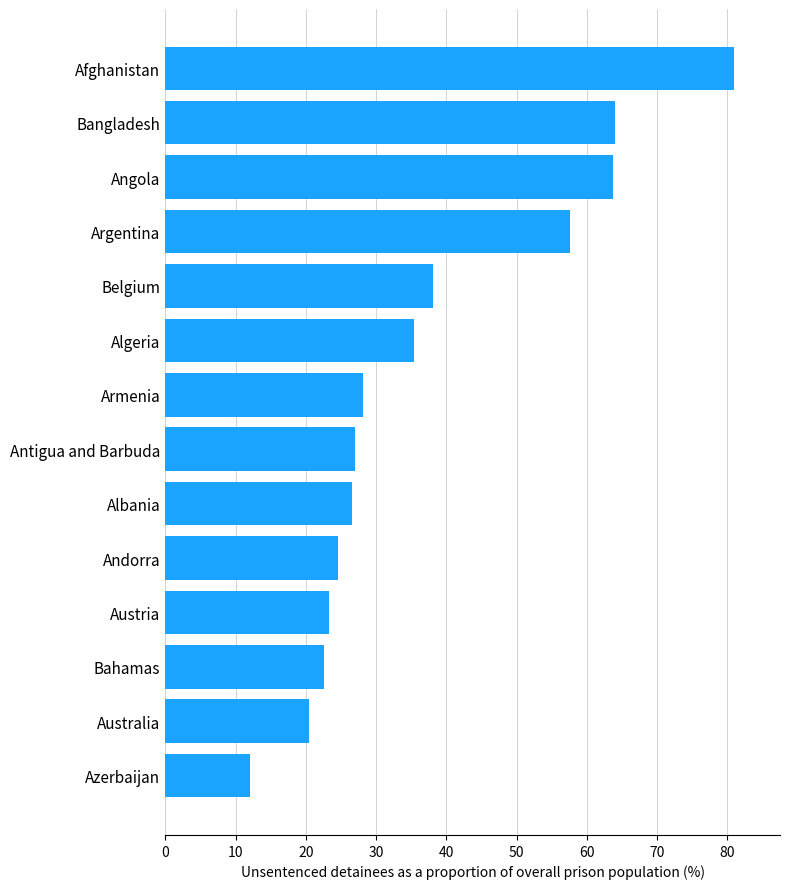

What is the change in value from Australia to Afghanistan?

+60.6